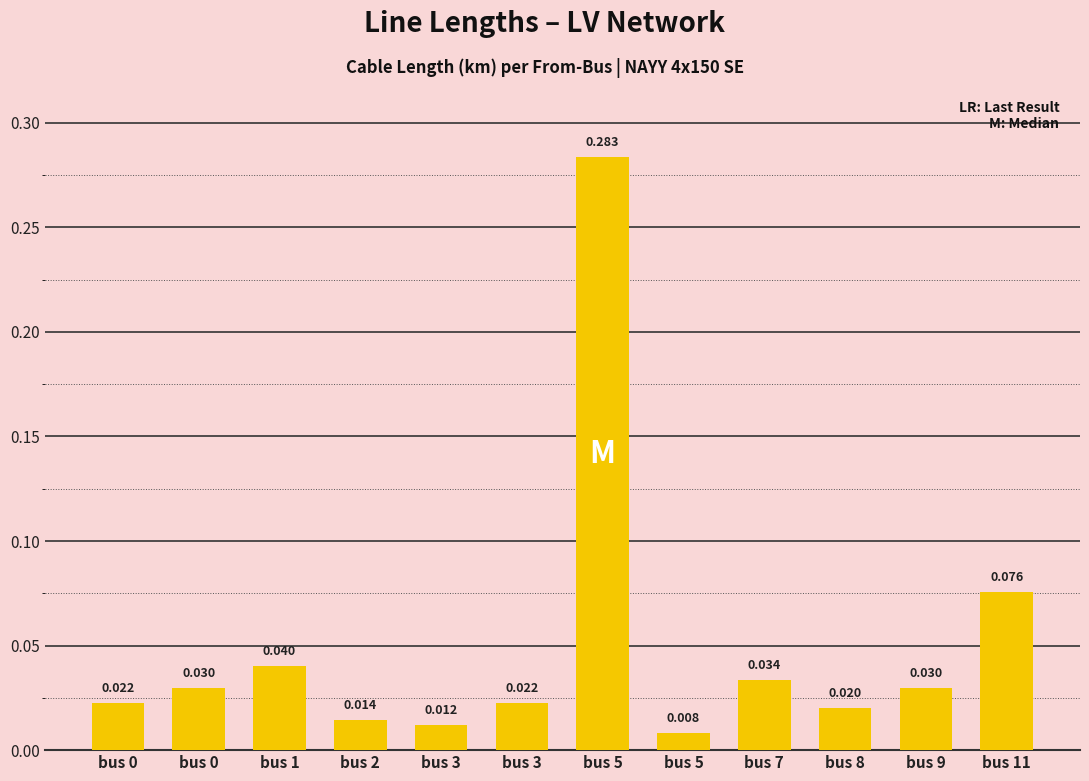

List the labels in order of value, smallest first.

bus 5, bus 3, bus 2, bus 8, bus 3, bus 0, bus 9, bus 0, bus 7, bus 1, bus 11, bus 5